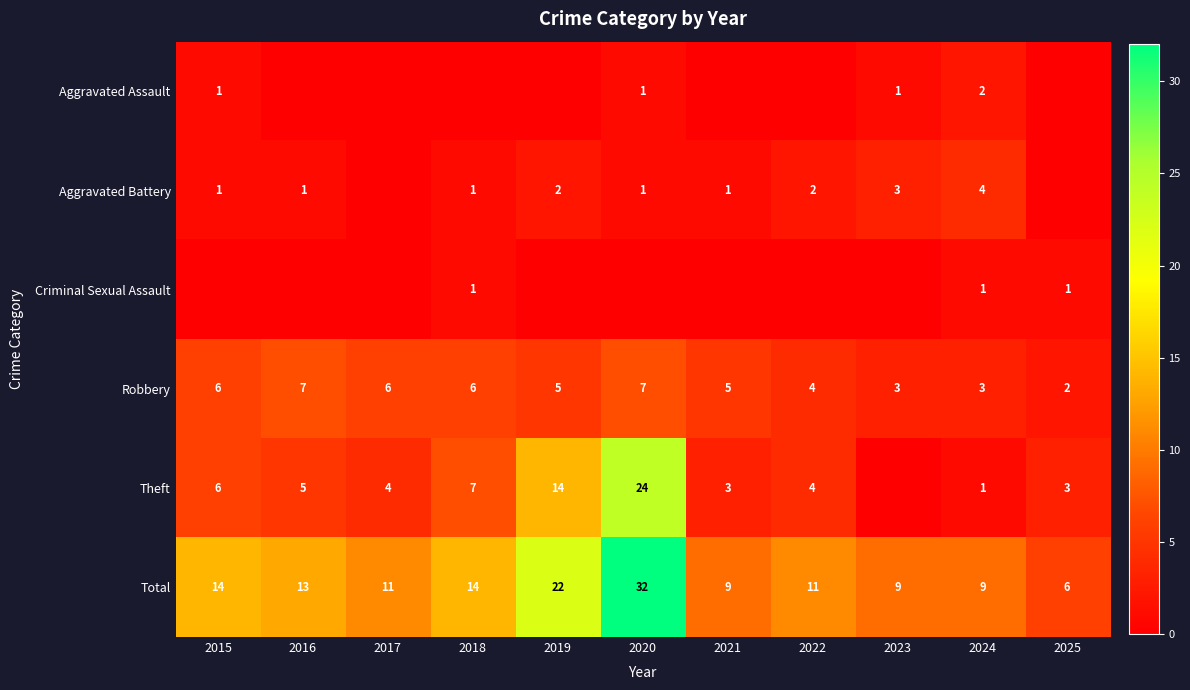

What is the average value of the Robbery series?

5